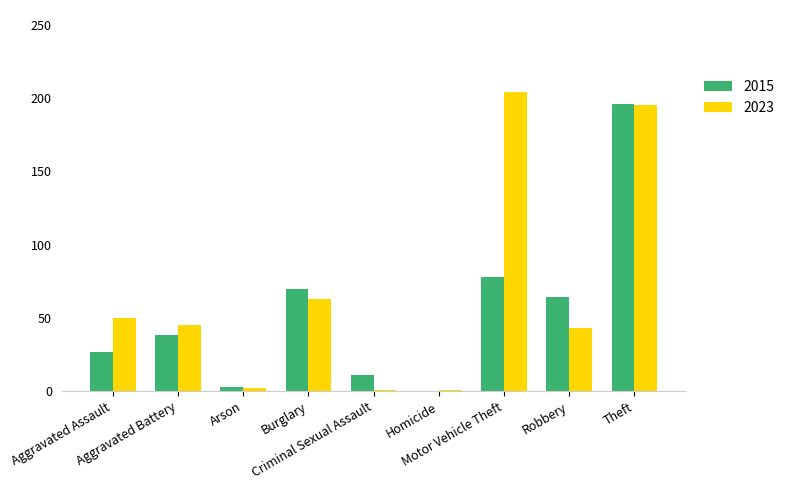

What is the maximum value shown in the chart?

204